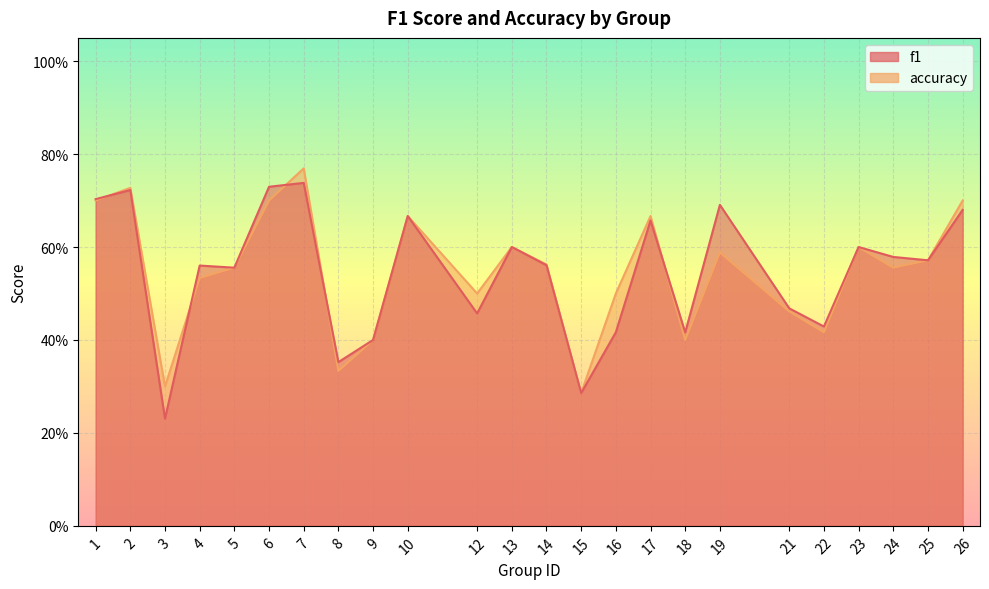

Reading left to right, extract all data points from this chart.

f1: 1=0.7	2=0.7	3=0.2	4=0.6	5=0.6	6=0.7	7=0.7	8=0.4	9=0.4	10=0.7	12=0.5	13=0.6	14=0.6	15=0.3	16=0.4	17=0.7	18=0.4	19=0.7	21=0.5	22=0.4	23=0.6	24=0.6	25=0.6	26=0.7
accuracy: 1=0.7	2=0.7	3=0.3	4=0.5	5=0.6	6=0.7	7=0.8	8=0.3	9=0.4	10=0.7	12=0.5	13=0.6	14=0.6	15=0.3	16=0.5	17=0.7	18=0.4	19=0.6	21=0.5	22=0.4	23=0.6	24=0.6	25=0.6	26=0.7